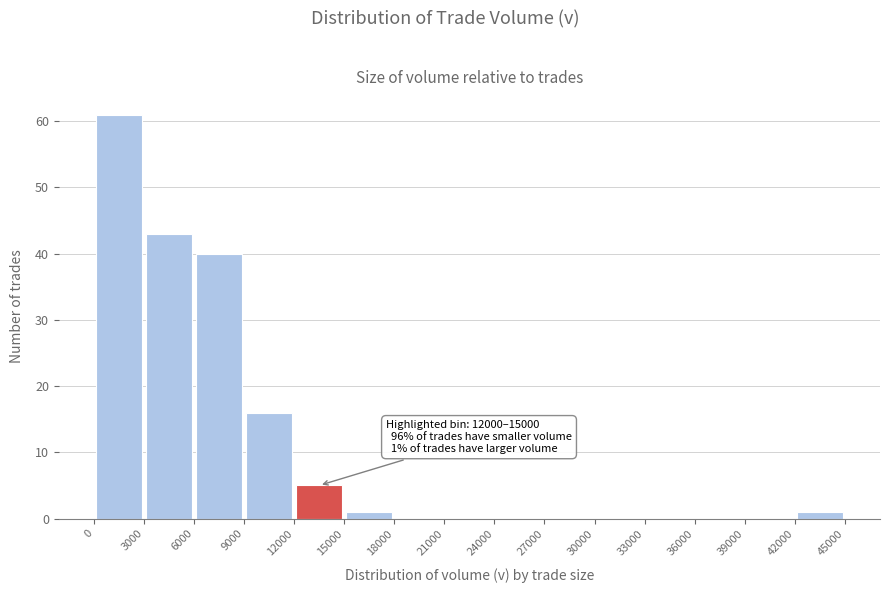

Which range on the x-axis has the tallest bar?

0 to 3000